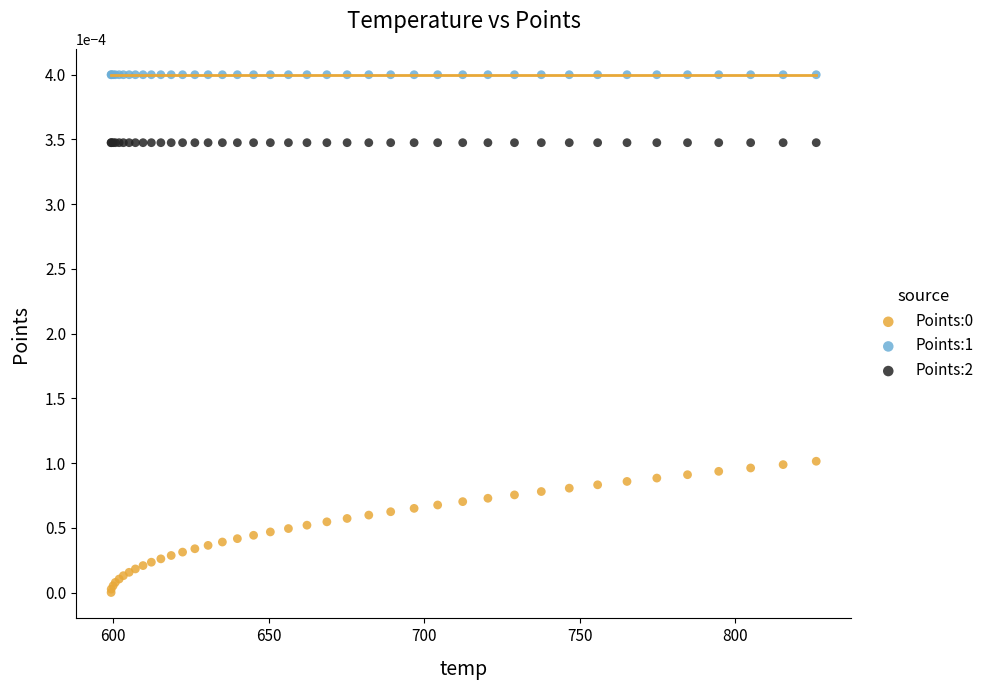

Which series reaches the maximum Y coordinate?

Points:1